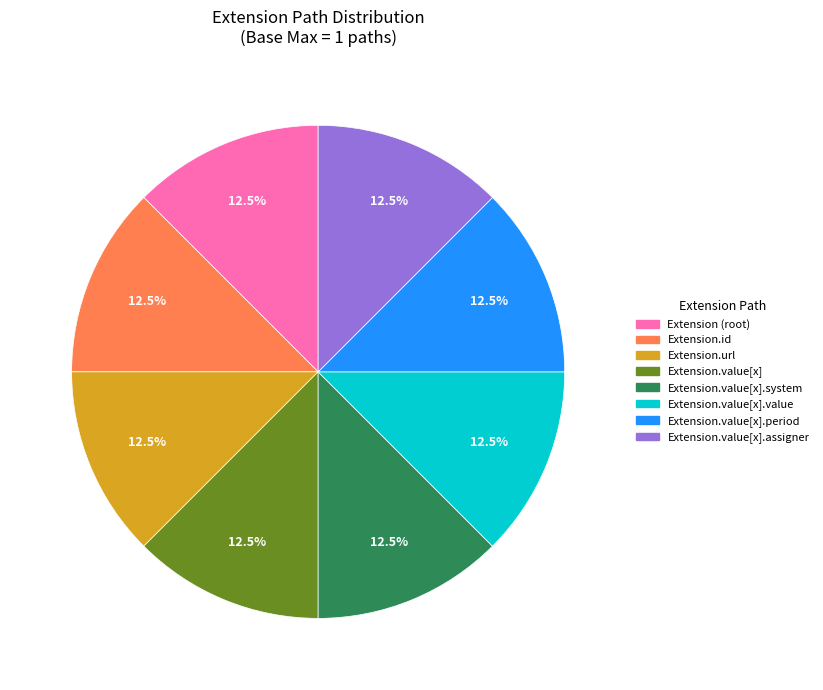

Is there any slice that represents more than half of the pie?

No